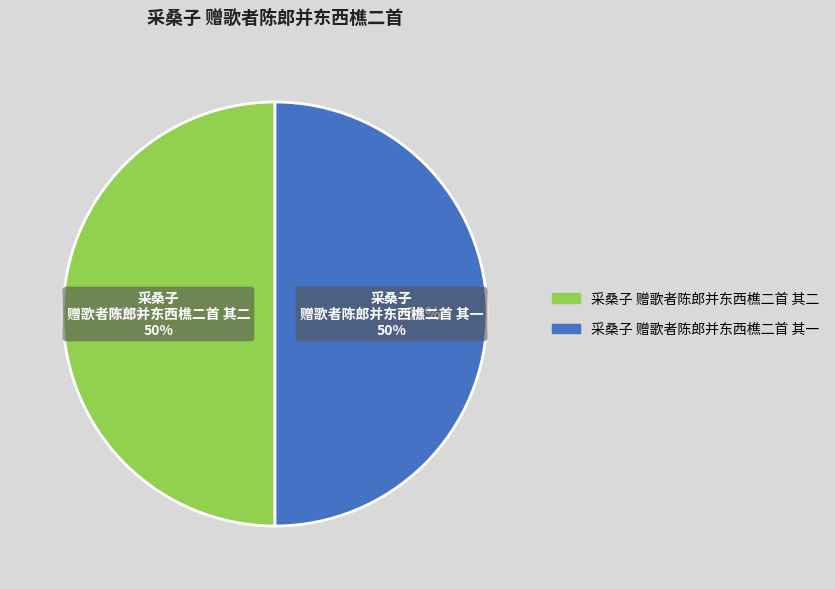

What percentage is the 采桑子 赠歌者陈郎并东西樵二首 其二 slice, to the nearest percent?

50%